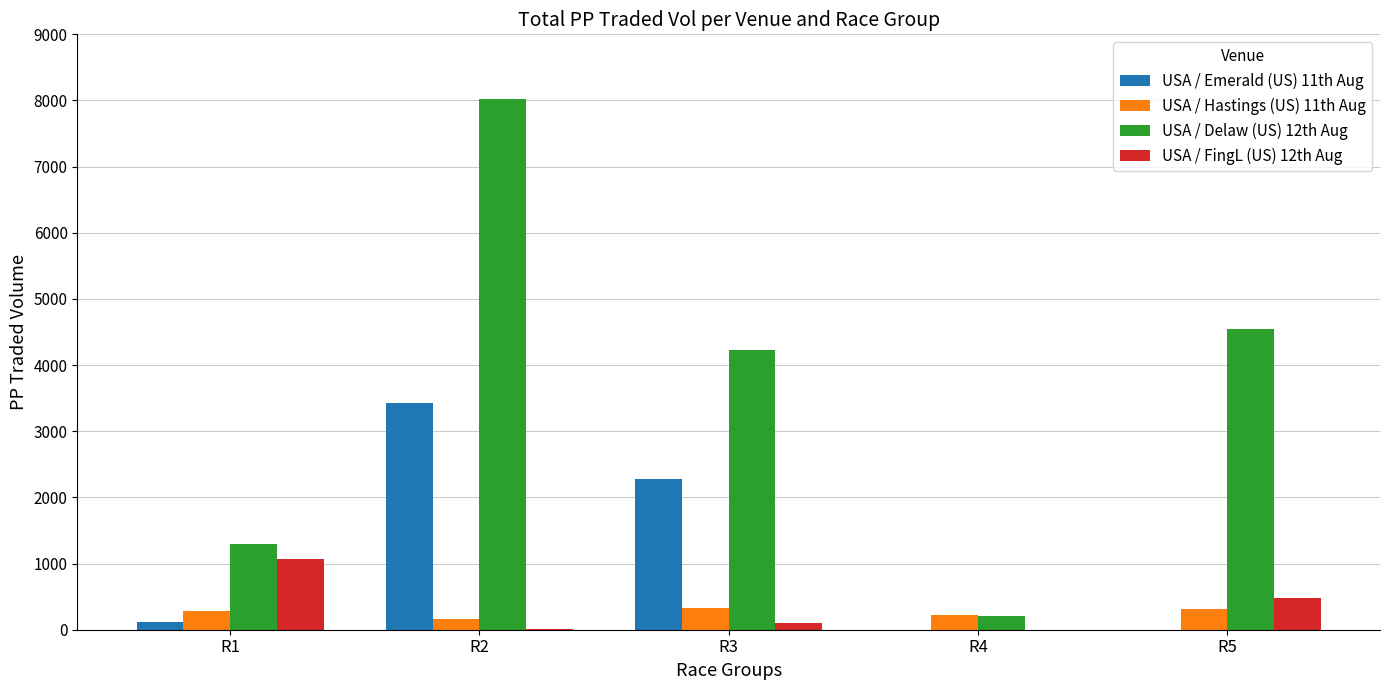

Which series has the widest spread of values?

USA / Delaw (US) 12th Aug